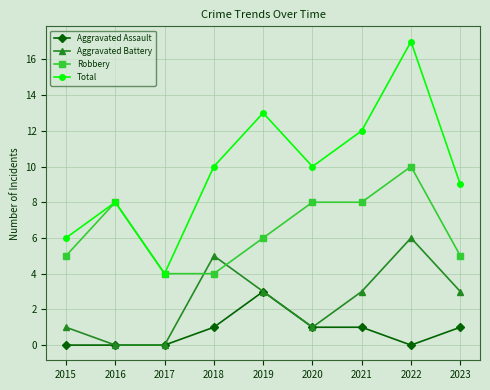

List the series in order of their peak value, lowest first.

Aggravated Assault, Aggravated Battery, Robbery, Total